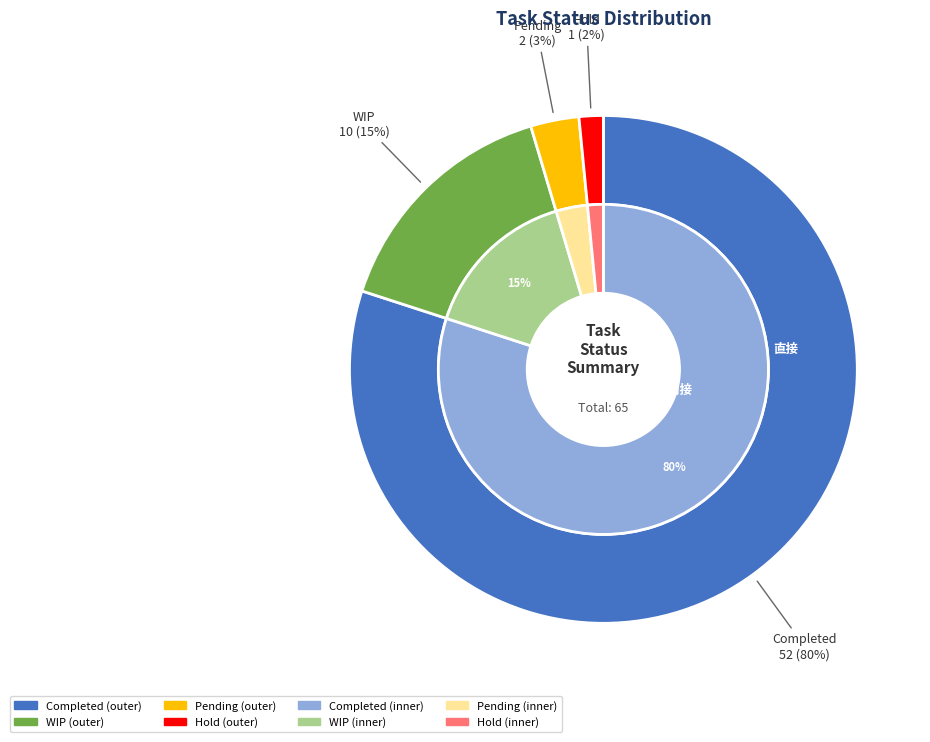

What is the smallest slice in the pie chart?

Hold